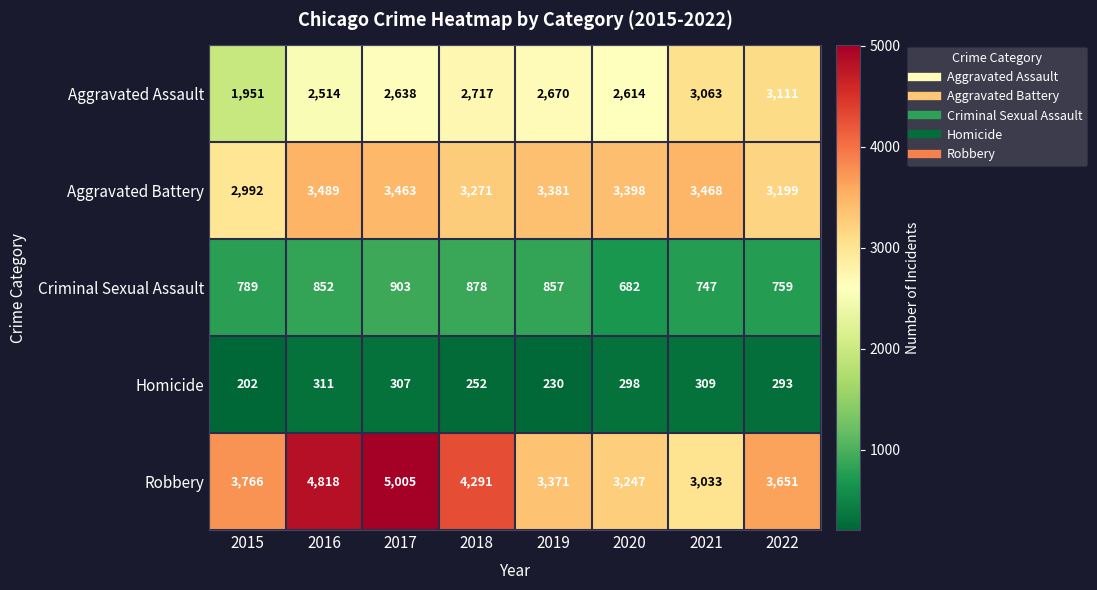

How many categories are shown in the chart?

8